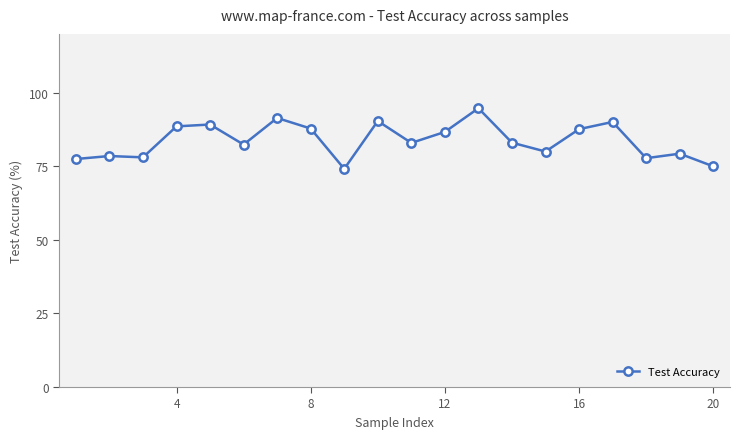

What is the minimum value shown in the chart?

74.1